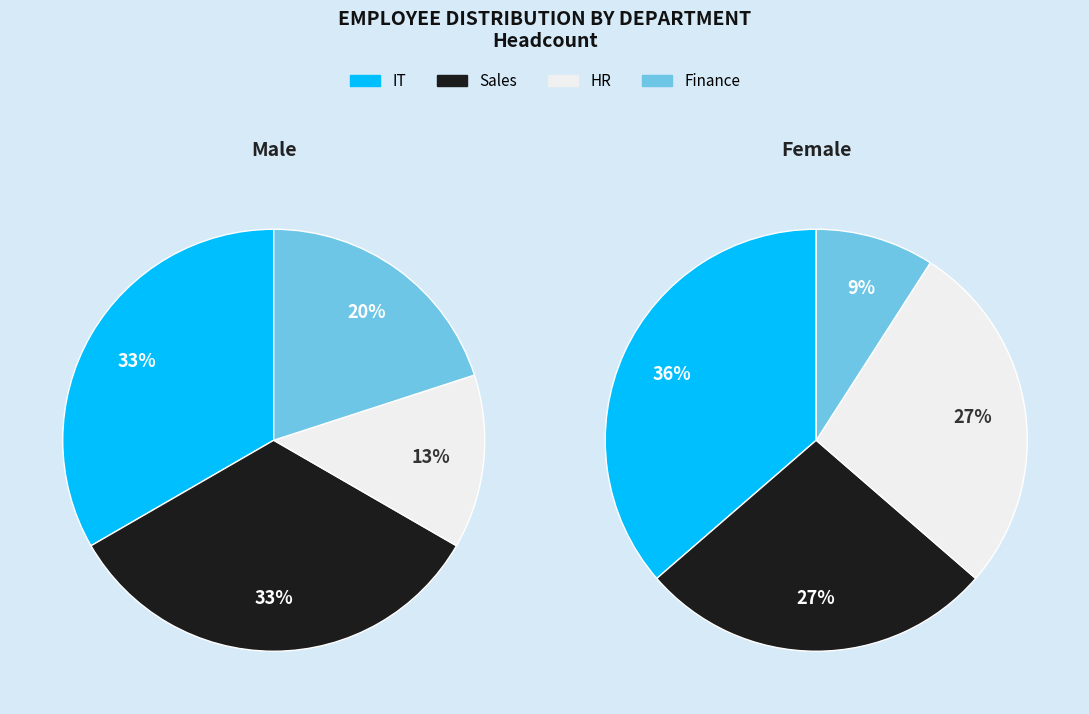

To the nearest percent, what portion does Sales represent?

31%